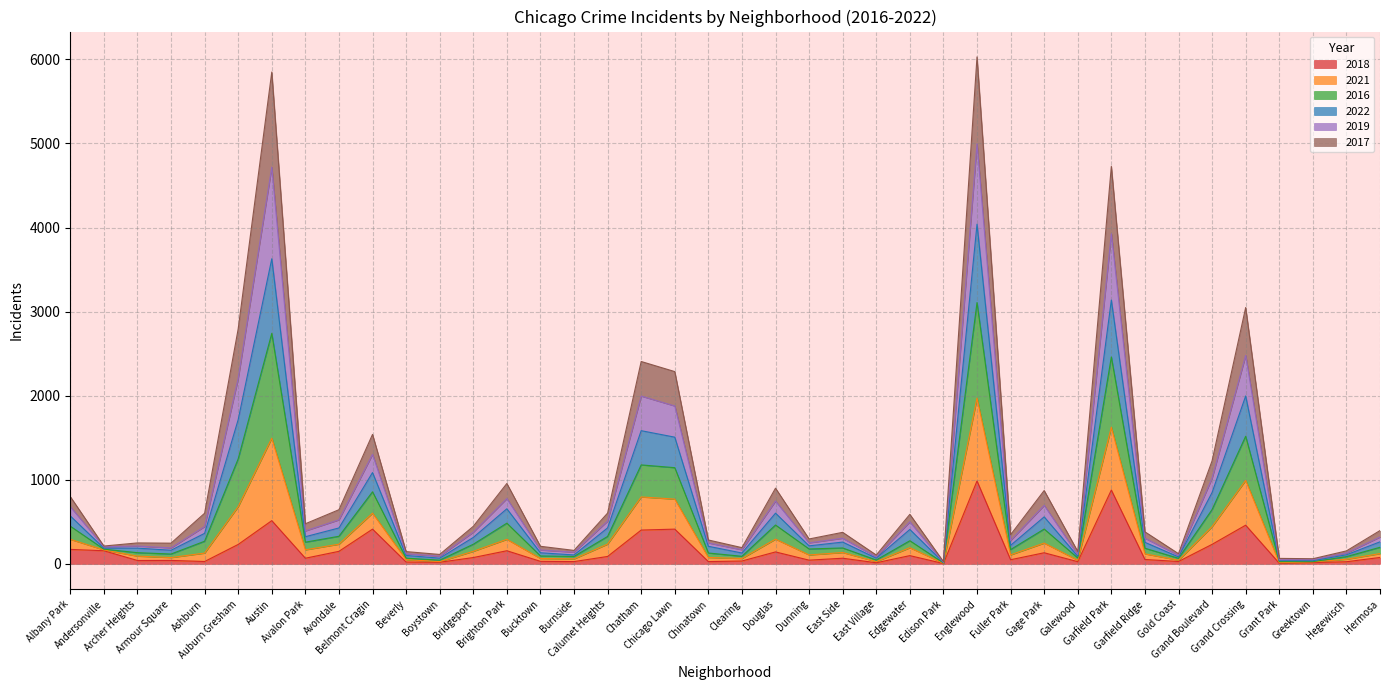

Between Hegewisch and Armour Square, which is larger?

Armour Square